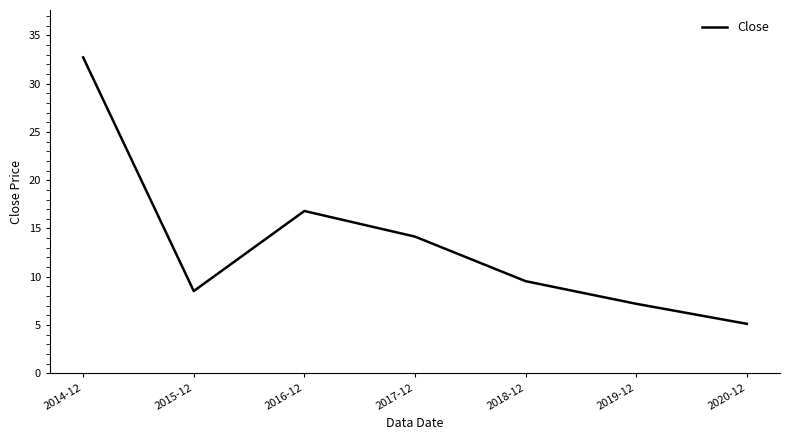

Count the number of values greater than 9.

4